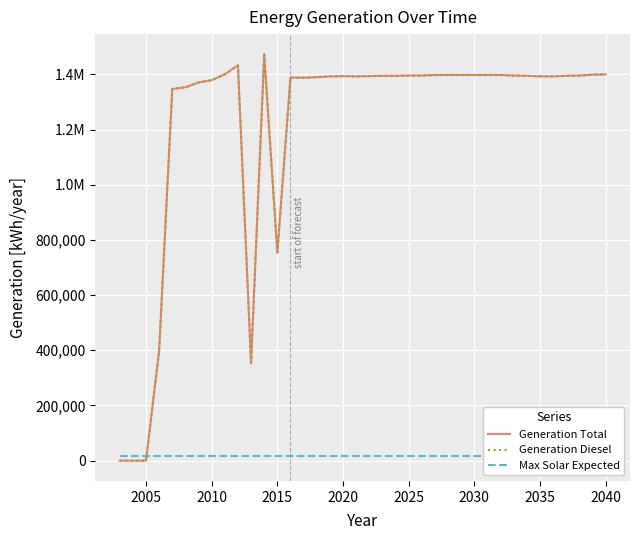

Reading left to right, transcribe all the data shown in this chart.

Generation Total: 0.0	0.0	0.0	398053.0	1347424.0	1353476.0	1370976.0	1379157.0	1400435.0	1433094.0	353514.0	1472581.0	753993.0	1389000.0	1388000.0	1390000.0	1393000.0	1394000.0	1393000.0	1394000.0	1395000.0	1395000.0	1396000.0	1396000.0	1398000.0	1398000.0	1398000.0	1398000.0	1398000.0	1398000.0	1396000.0	1395000.0	1393000.0	1393000.0	1395000.0	1396000.0	1399000.0	1400000.0
Generation Diesel: 0.0	0.0	0.0	398053.0	1347424.0	1353476.0	1370976.0	1379157.0	1400435.0	1433094.0	353514.0	1472581.0	753993.0	1389000.0	1388000.0	1390000.0	1393000.0	1394000.0	1393000.0	1394000.0	1395000.0	1395000.0	1396000.0	1396000.0	1398000.0	1398000.0	1398000.0	1398000.0	1398000.0	1398000.0	1396000.0	1395000.0	1393000.0	1393000.0	1395000.0	1396000.0	1399000.0	1400000.0
Max Solar Expected: 18028.5	18028.5	18028.5	18028.5	18028.5	18028.5	18028.5	18028.5	18028.5	18028.5	18028.5	18028.5	18028.5	18028.5	18028.5	18028.5	18028.5	18028.5	18028.5	18028.5	18028.5	18028.5	18028.5	18028.5	18028.5	18028.5	18028.5	18028.5	18028.5	18028.5	18028.5	18028.5	18028.5	18028.5	18028.5	18028.5	18028.5	18028.5